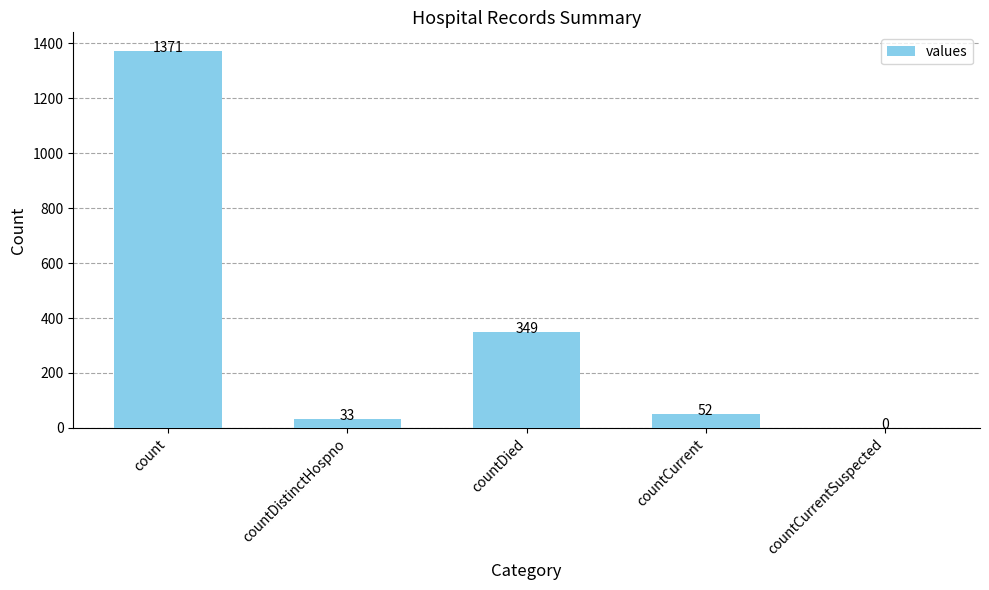

The chart shows a value of 52 at countCurrent. True or false?

True